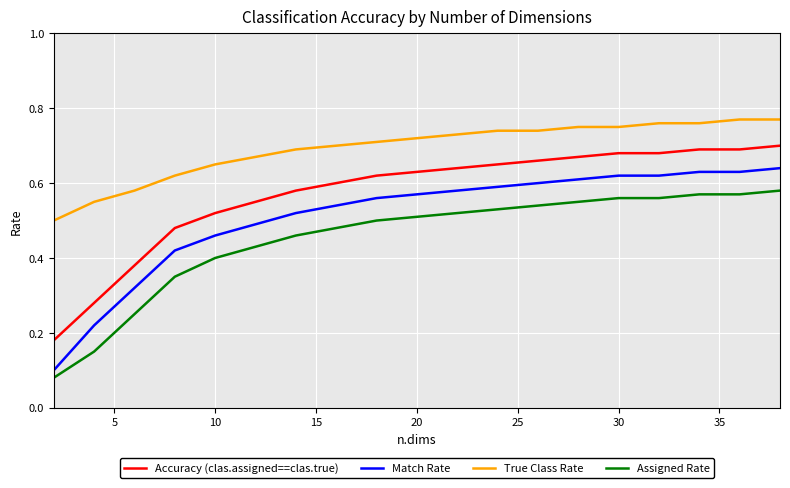

Rank the series by their maximum value, from lowest to highest.

Assigned Rate, Match Rate, Accuracy (clas.assigned==clas.true), True Class Rate